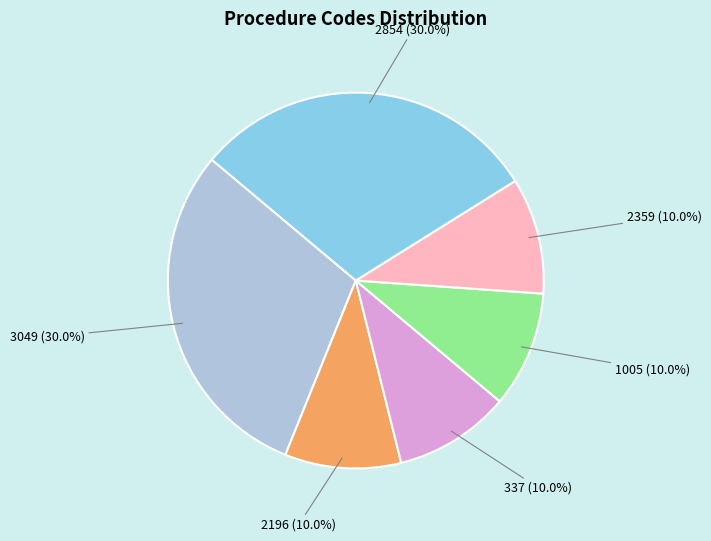

Does any single category account for the majority?

No